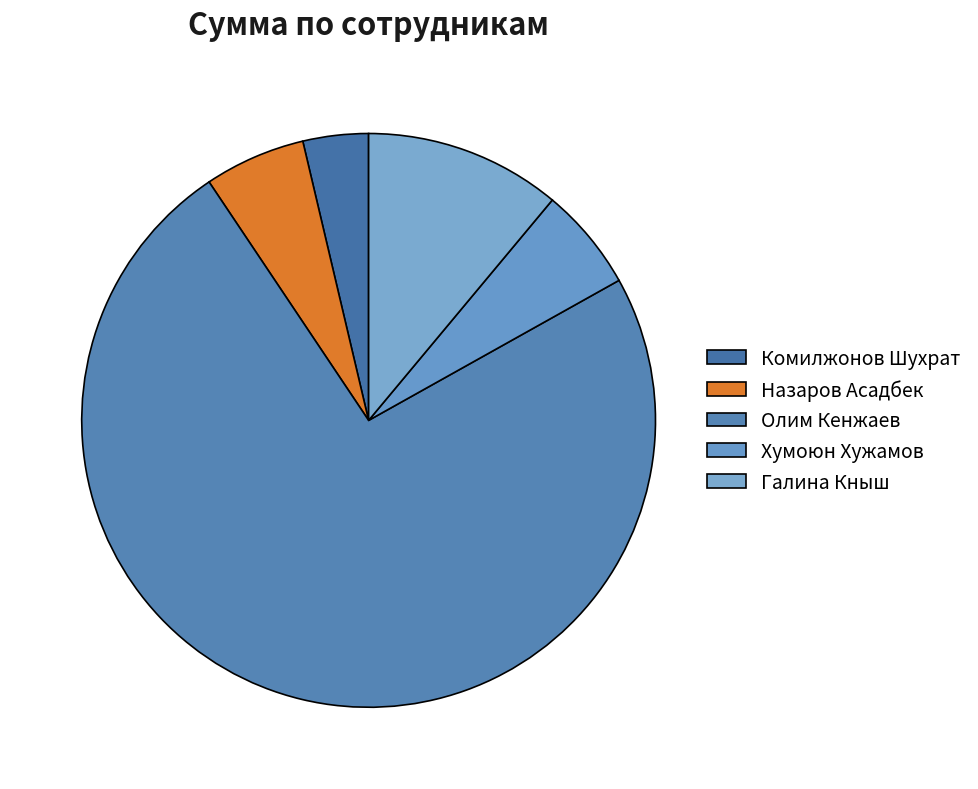

What percentage is NOT represented by Комилжонов Шухрат?

96.3%